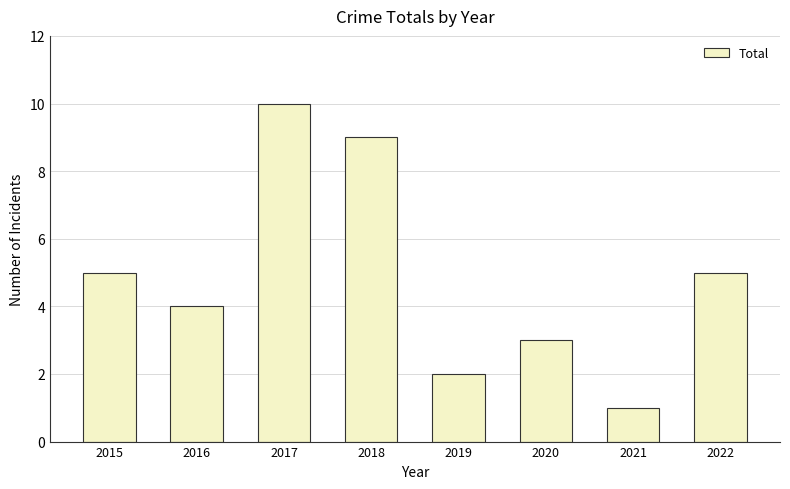

What is the change in value from 2017 to 2021?

-9